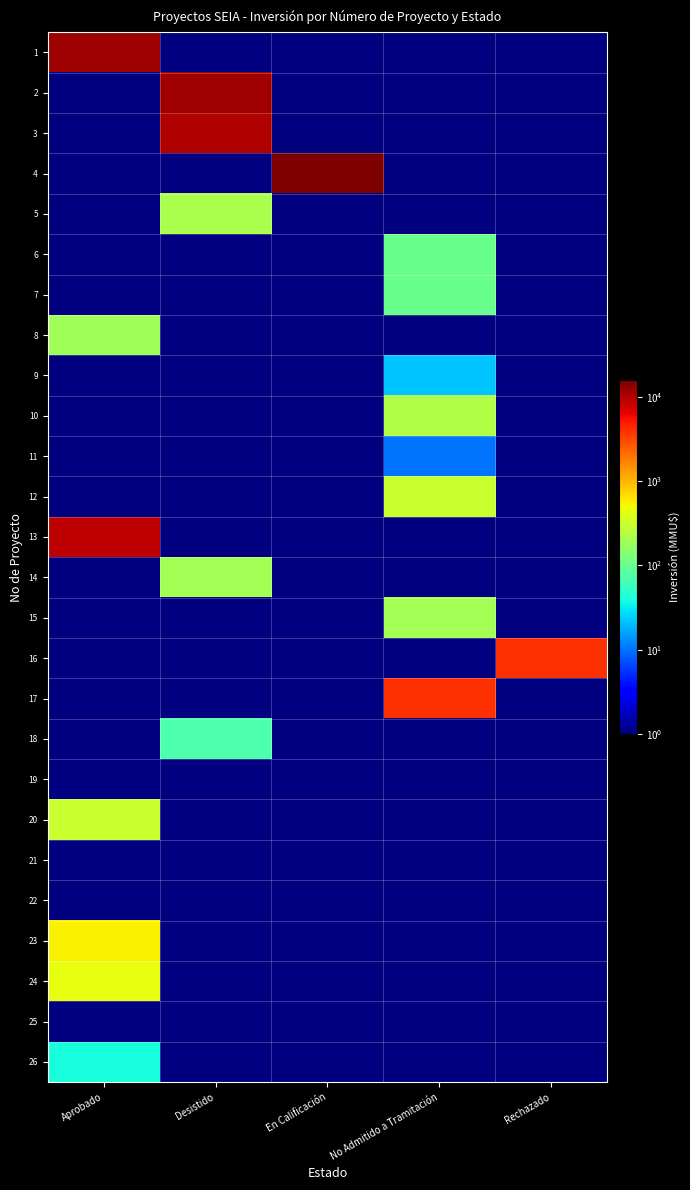

At how many categories does at least one series exceed 4466?

3